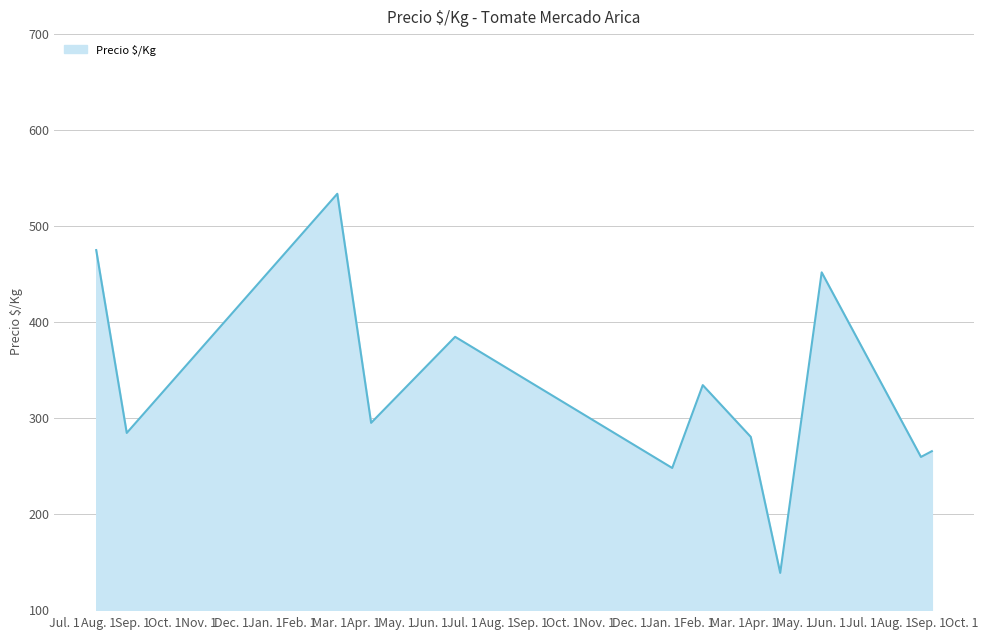

What is the minimum value shown in the chart?

138.7